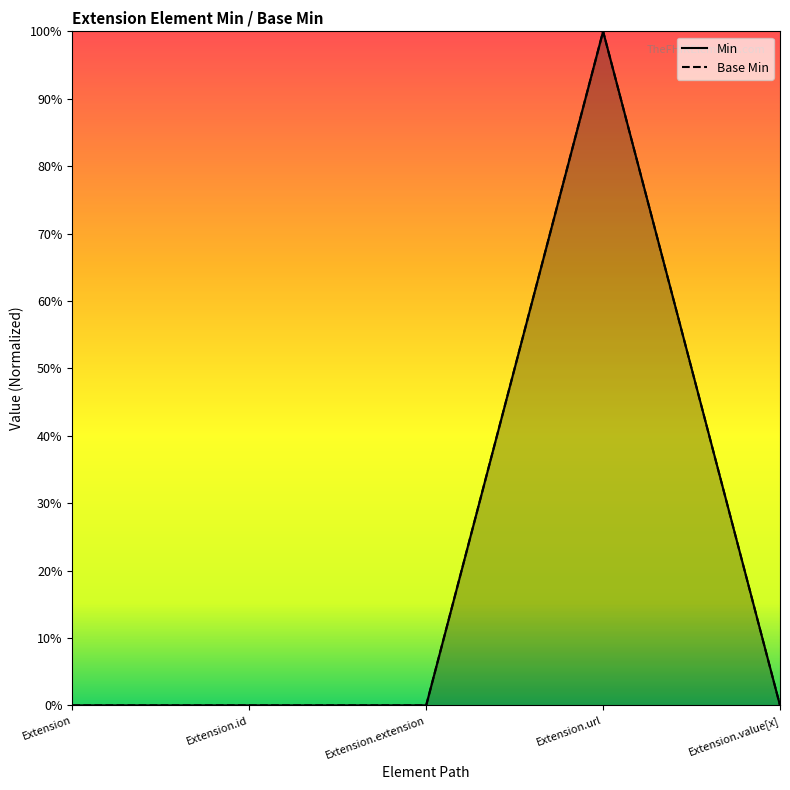

Does the chart have visible grid lines?

No